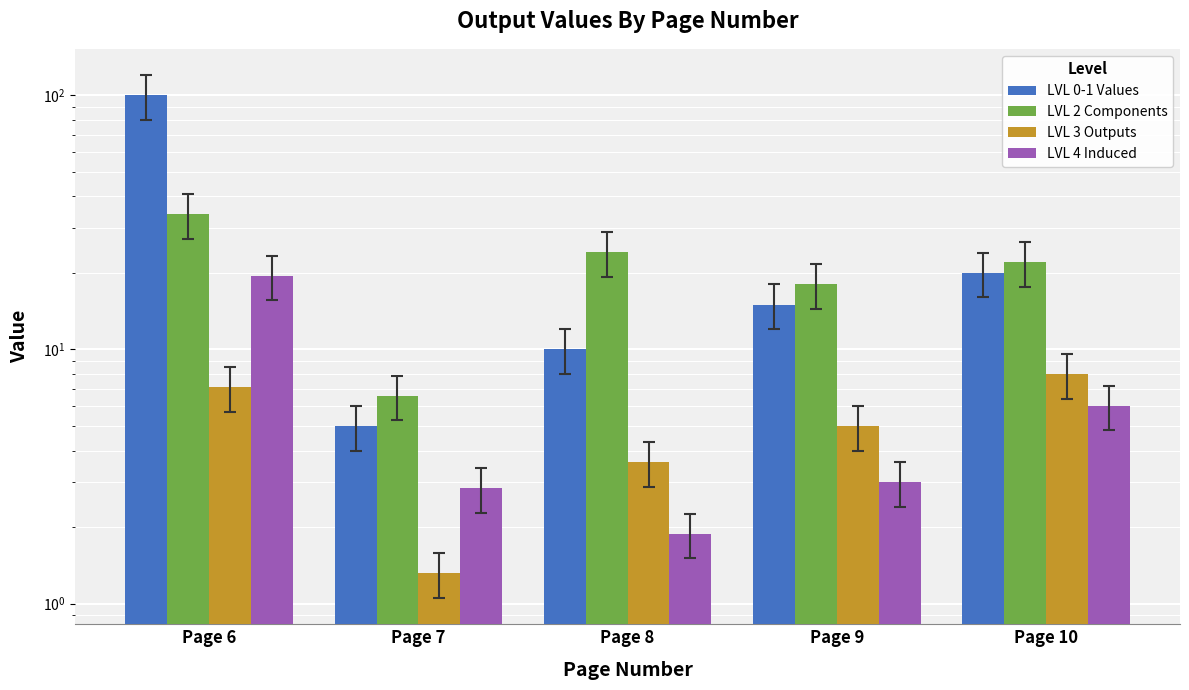

Which series has the widest spread of values?

LVL 0-1 Values